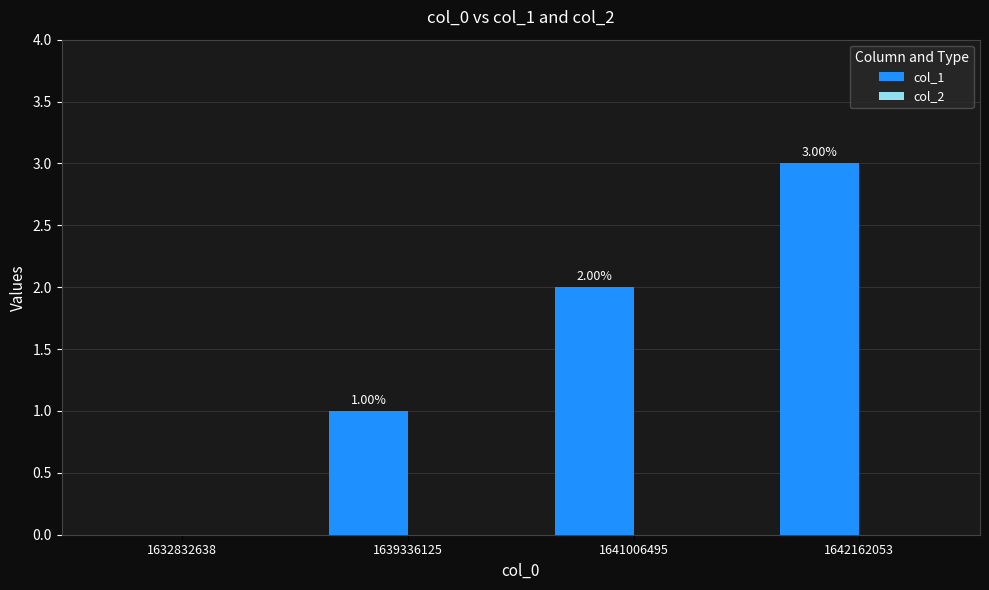

Which has a higher value, 1639336125 or 1641006495?

1641006495